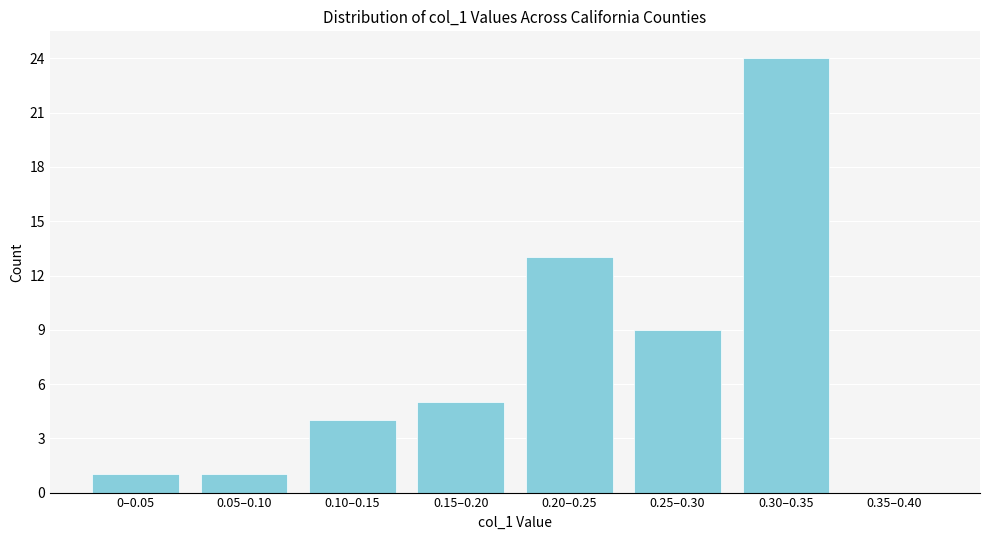

Reading right to left, extract all data points from this chart.

0.35–0.40=0	0.30–0.35=24	0.25–0.30=9	0.20–0.25=13	0.15–0.20=5	0.10–0.15=4	0.05–0.10=1	0–0.05=1